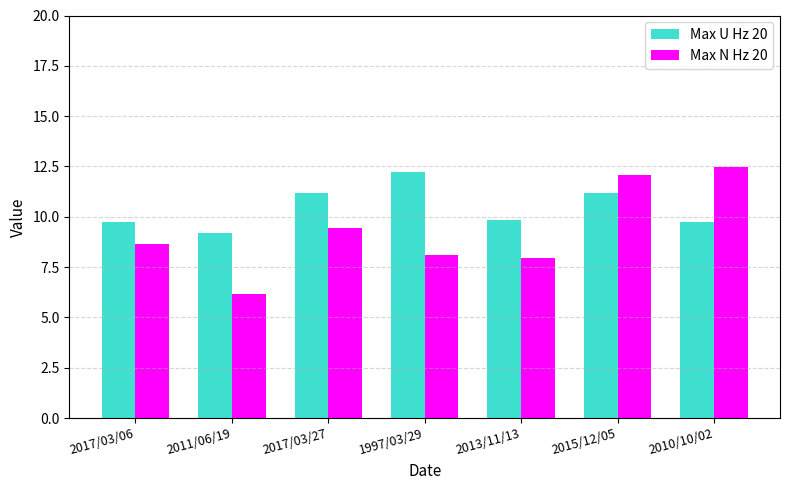

Reading left to right, transcribe all the data shown in this chart.

Max U Hz 20: 9.7	9.2	11.2	12.2	9.8	11.2	9.7
Max N Hz 20: 8.7	6.2	9.5	8.1	8.0	12.1	12.5